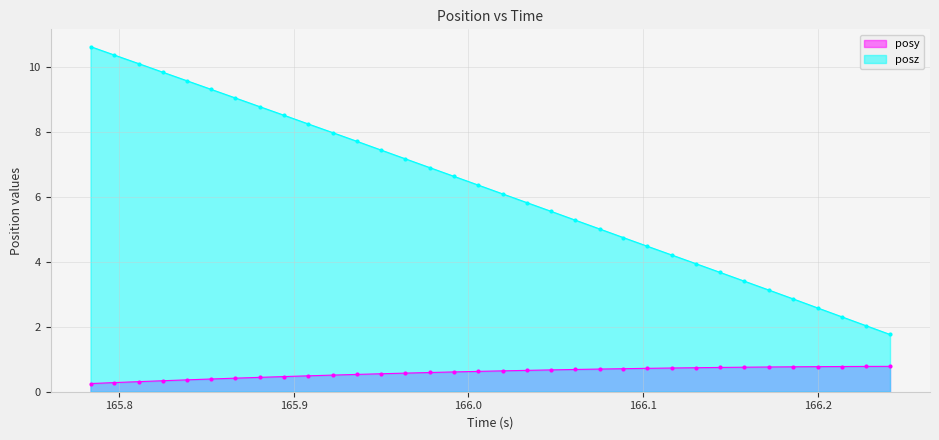

What is the smallest value displayed?

0.3